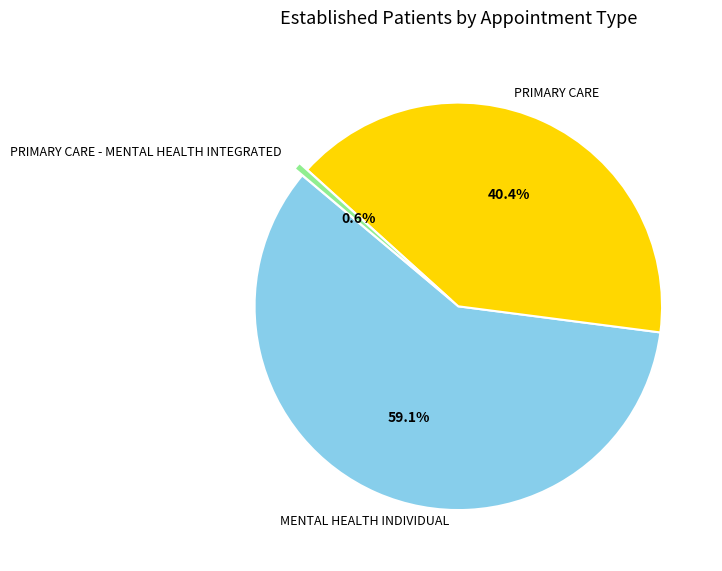

Between PRIMARY CARE and MENTAL HEALTH INDIVIDUAL, which is larger?

MENTAL HEALTH INDIVIDUAL